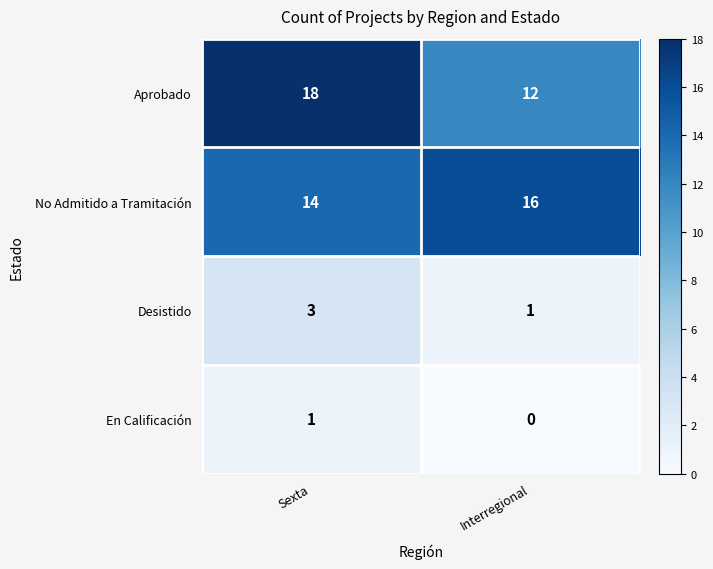

List the series in order of their peak value, highest first.

Aprobado, No Admitido a Tramitación, Desistido, En Calificación